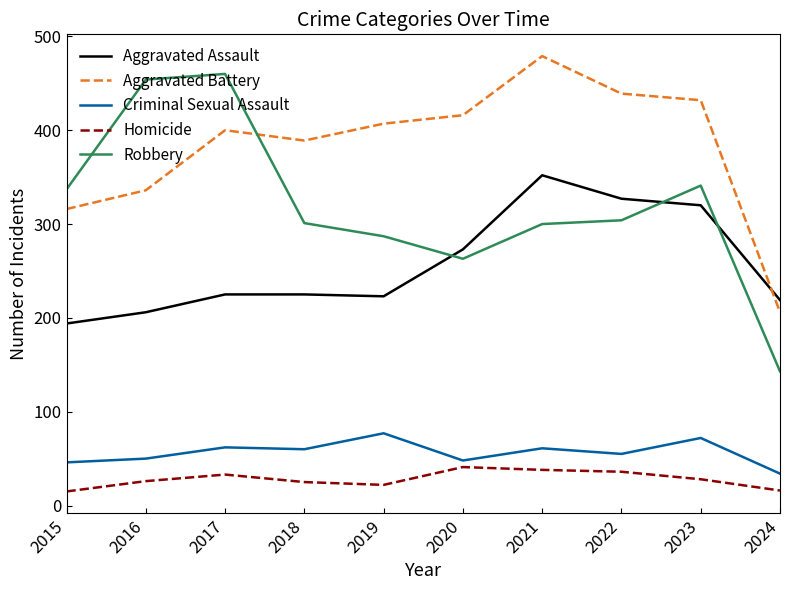

True or false: Homicide and Criminal Sexual Assault intersect in this chart.

False